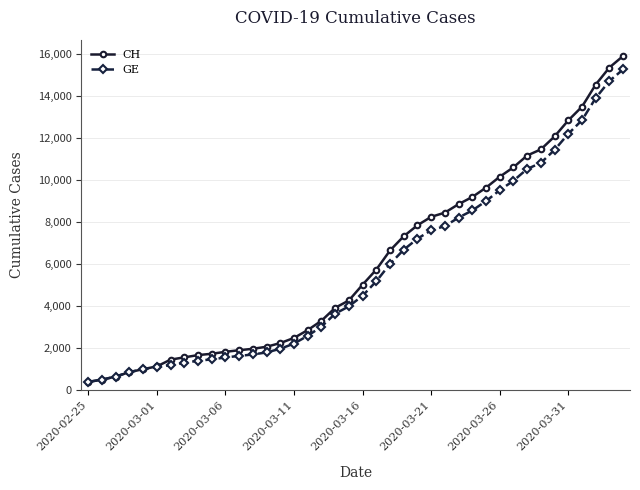

Does the chart display data point markers on the line(s)?

Yes